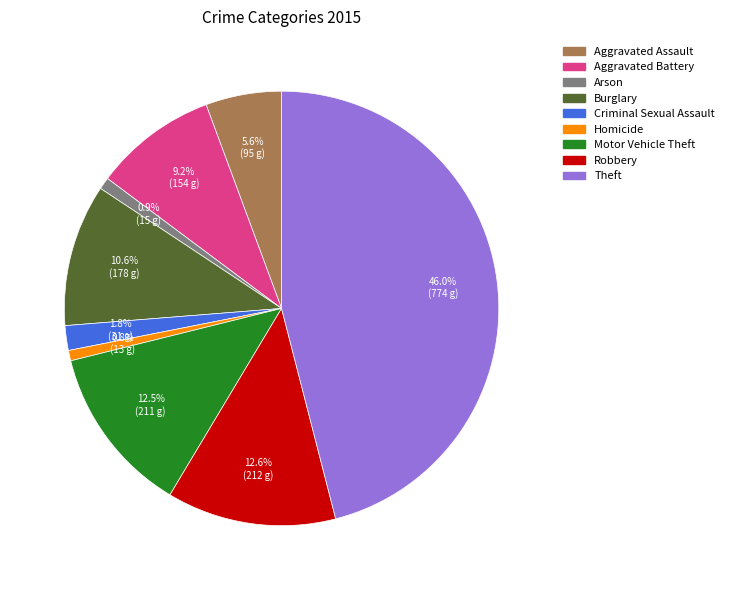

Is there a majority slice in this chart?

No